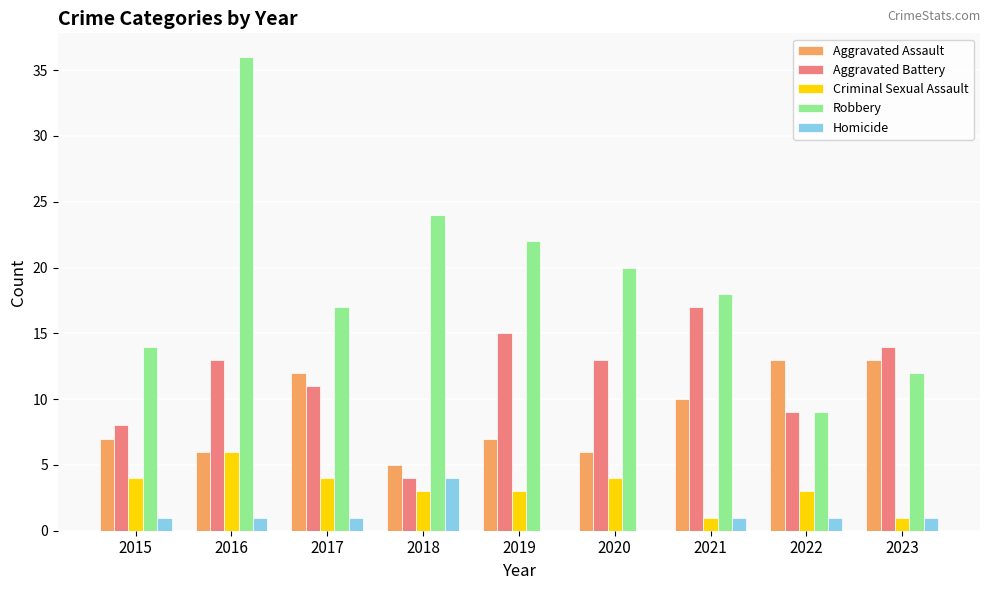

What is the sum of the Aggravated Battery values at 2018 and 2020?

17